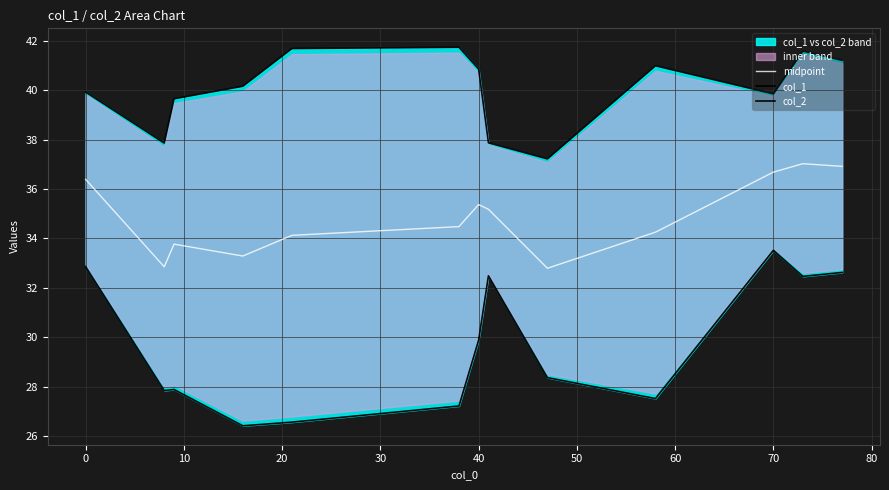

What is the sum of all midpoint values?

453.1